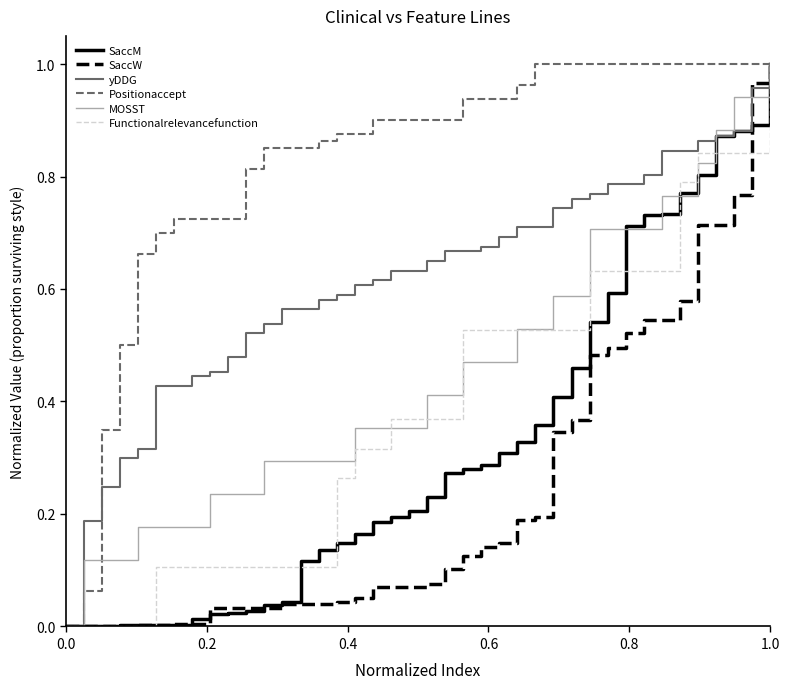

Which series has the largest total across all categories?

Positionaccept